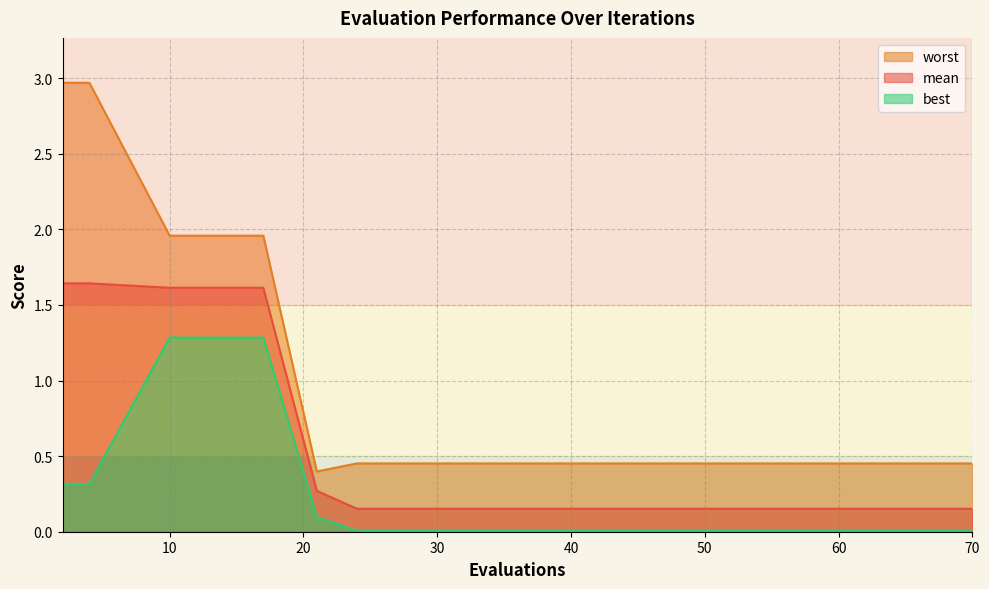

True or false: worst has more than 2 interior local peaks.

False